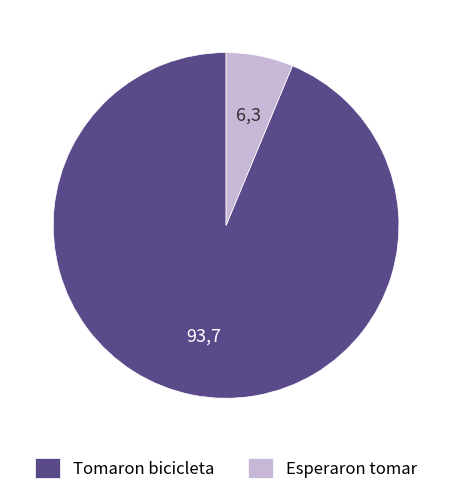

What is the ratio of the value at Tomaron bicicleta to the value at Esperaron tomar?

14.9